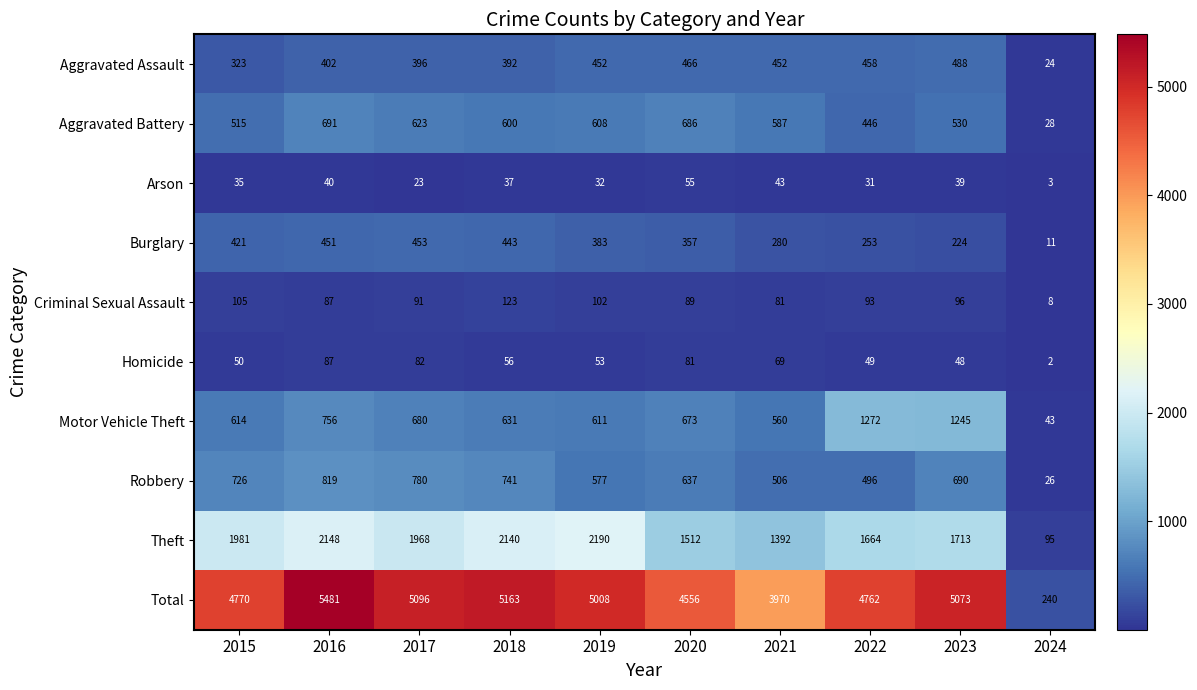

Count the number of data series in this chart.

10